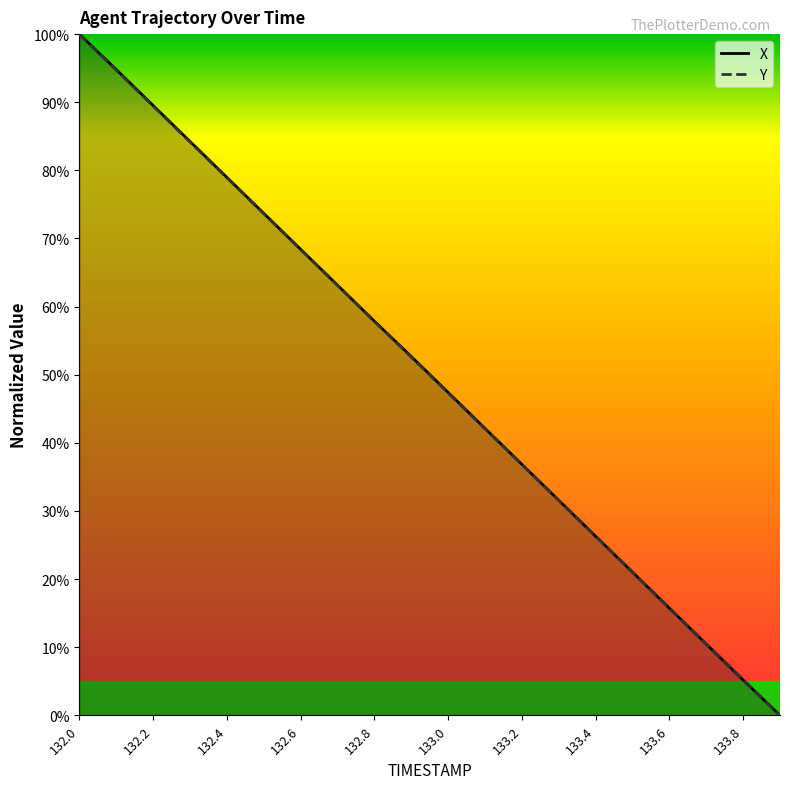

How many lines are shown in the chart?

2